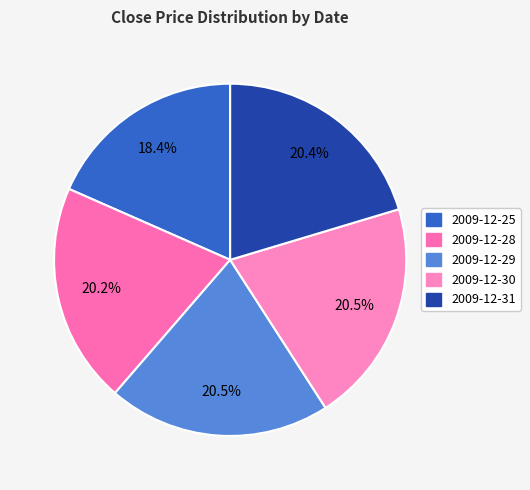

What is the change in value from 2009-12-25 to 2009-12-28?

+0.6